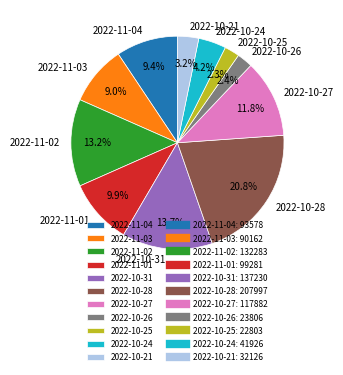

The 2022-10-28 slice represents 21% of the pie. True or false?

True